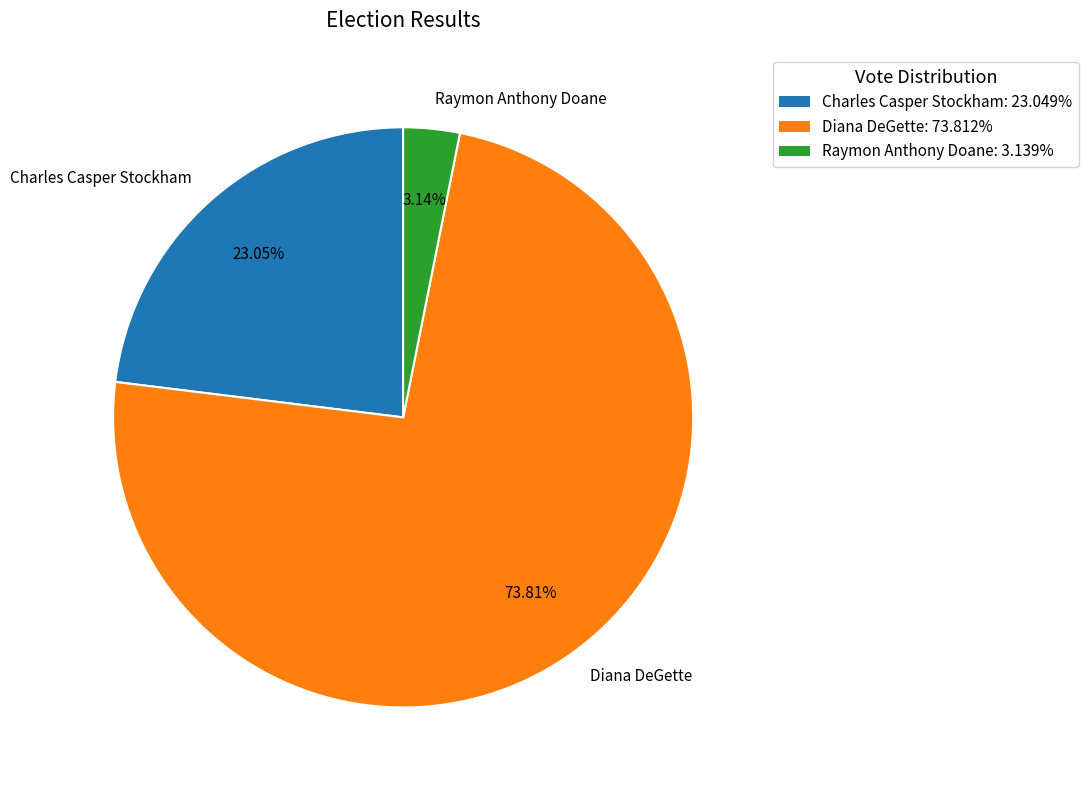

Between Raymon Anthony Doane and Charles Casper Stockham, which is larger?

Charles Casper Stockham